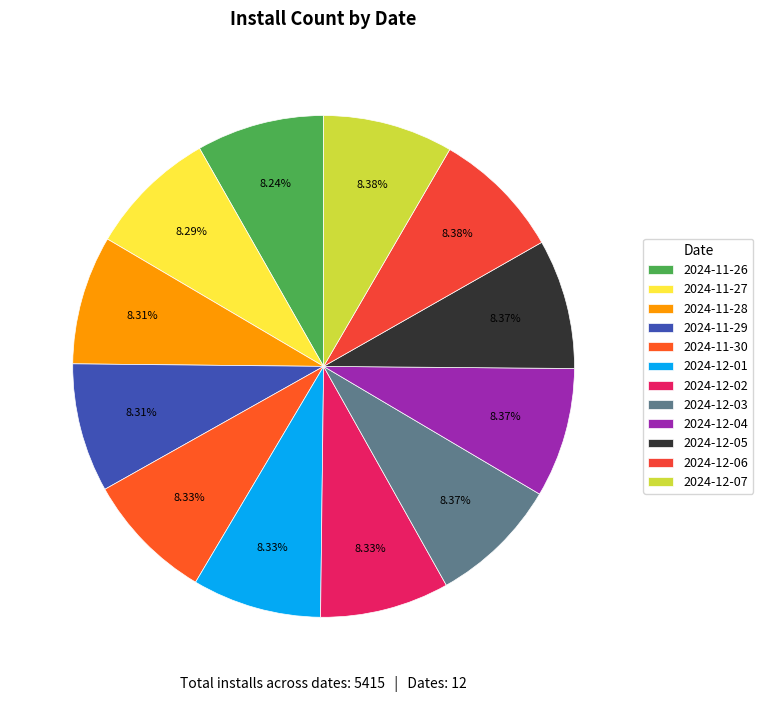

Is there a majority slice in this chart?

No